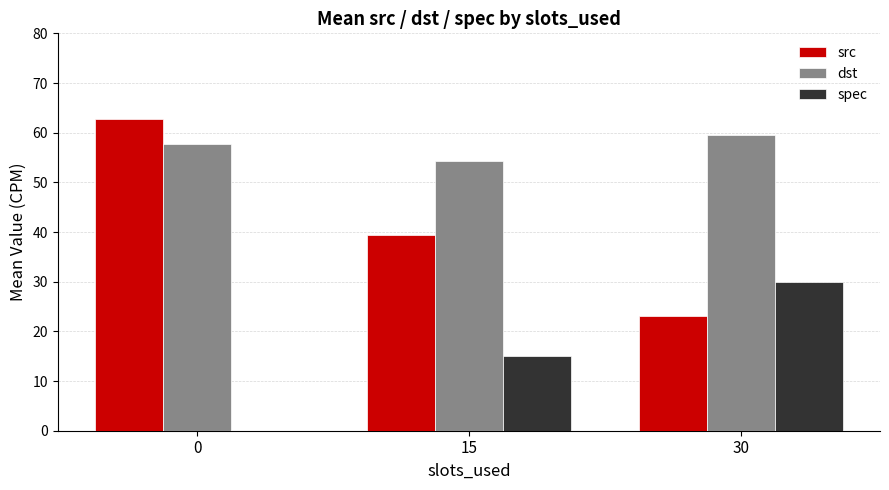

What is the sum of all dst values?

171.5